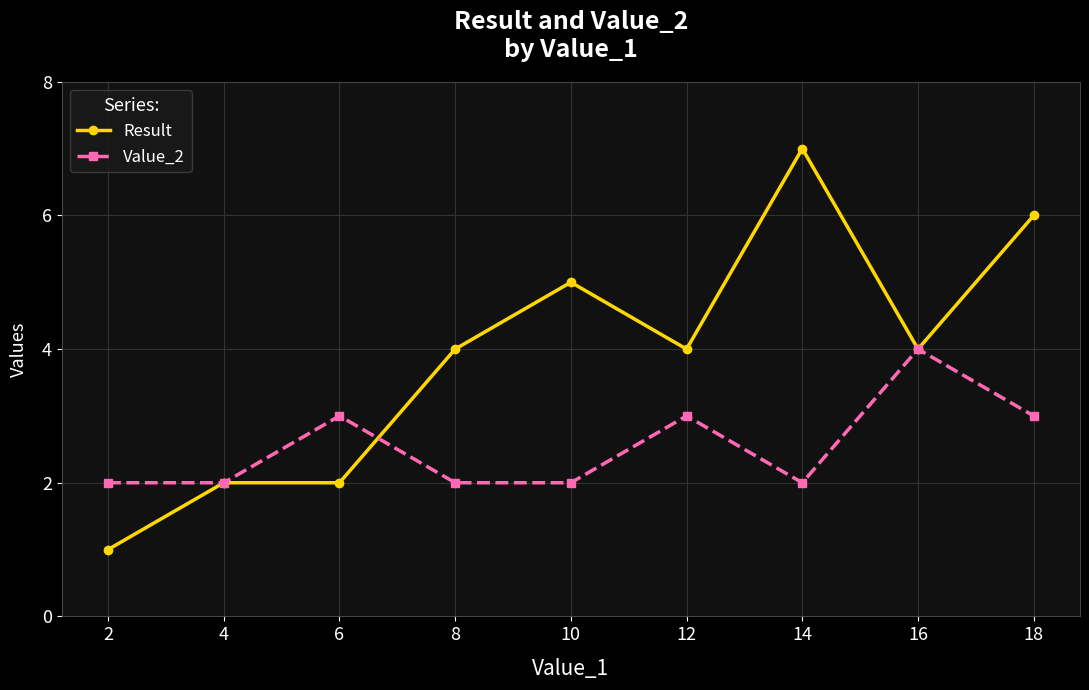

Count the number of data series in this chart.

2